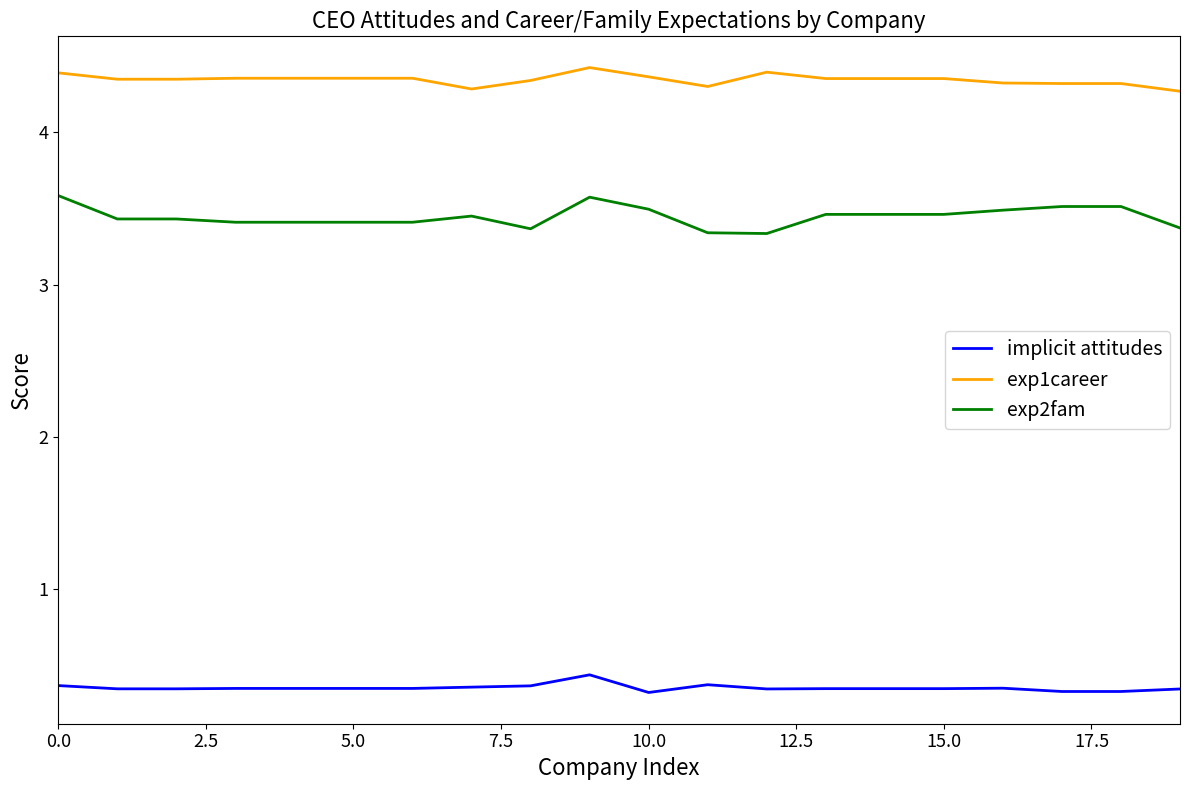

True or false: exp1career and implicit attitudes intersect in this chart.

False